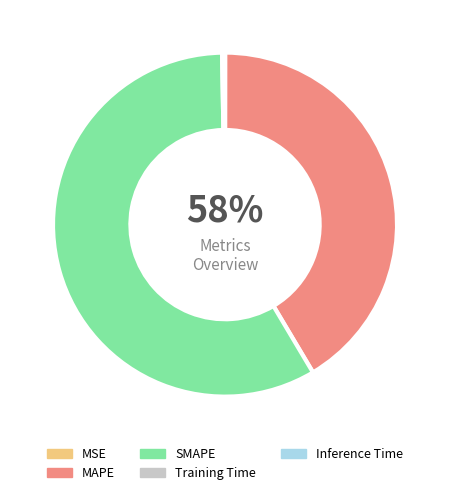

What portion of the pie excludes Training Time?

99.9%